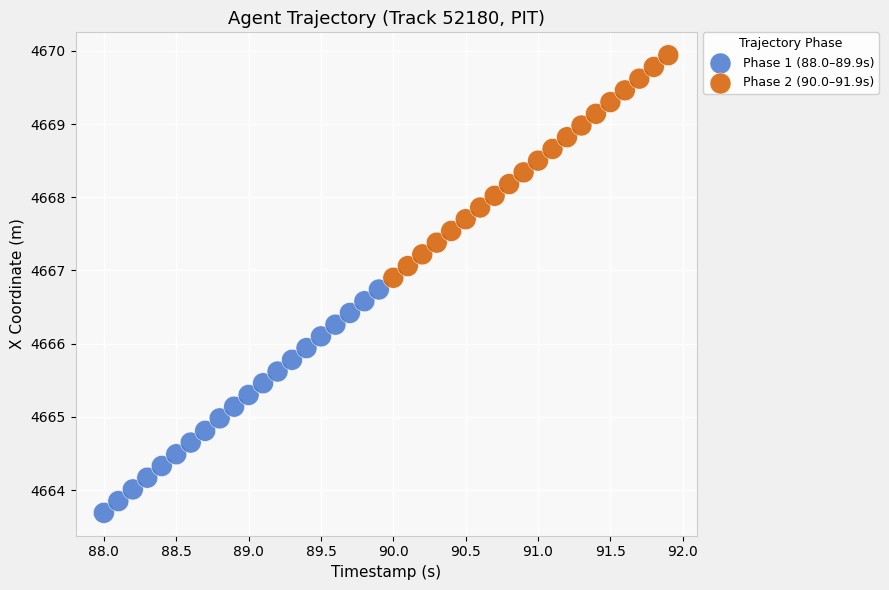

Which series has the largest Y range (max minus min)?

Phase 1 (88.0–89.9s)